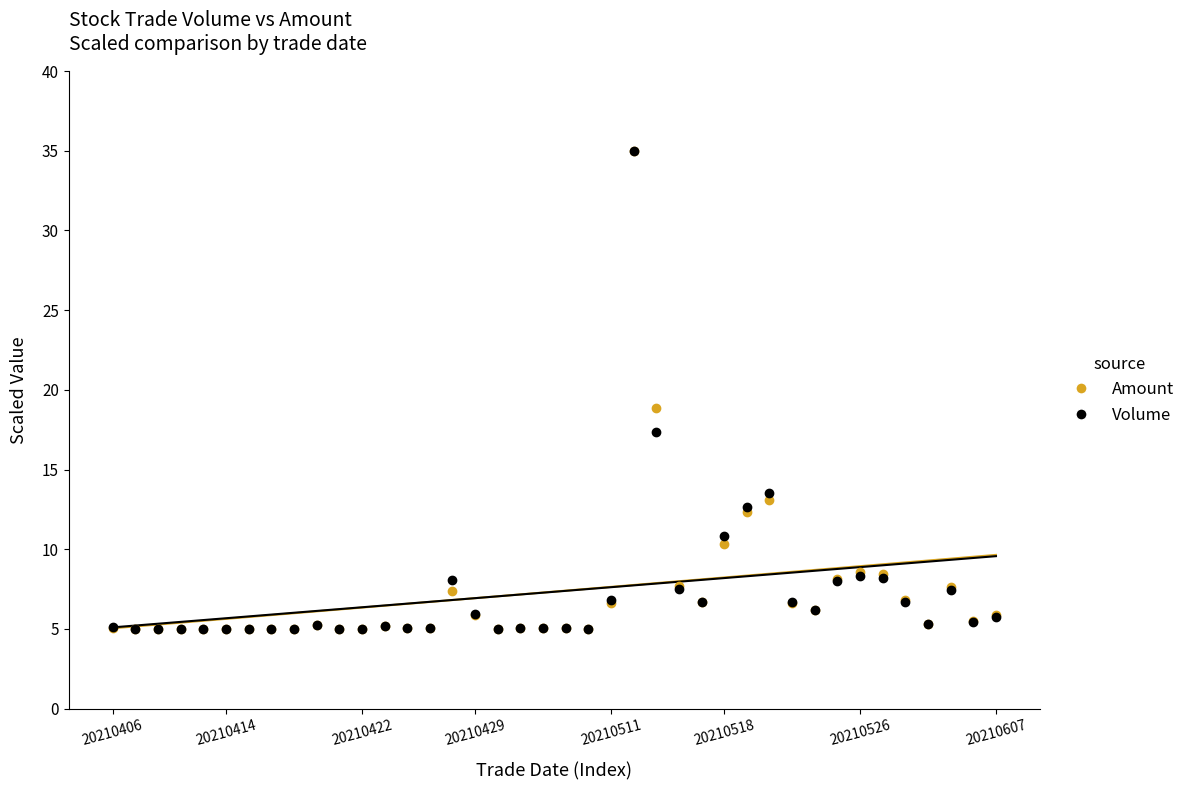

In the Volume series, what Y value is closest to 20?

17.3